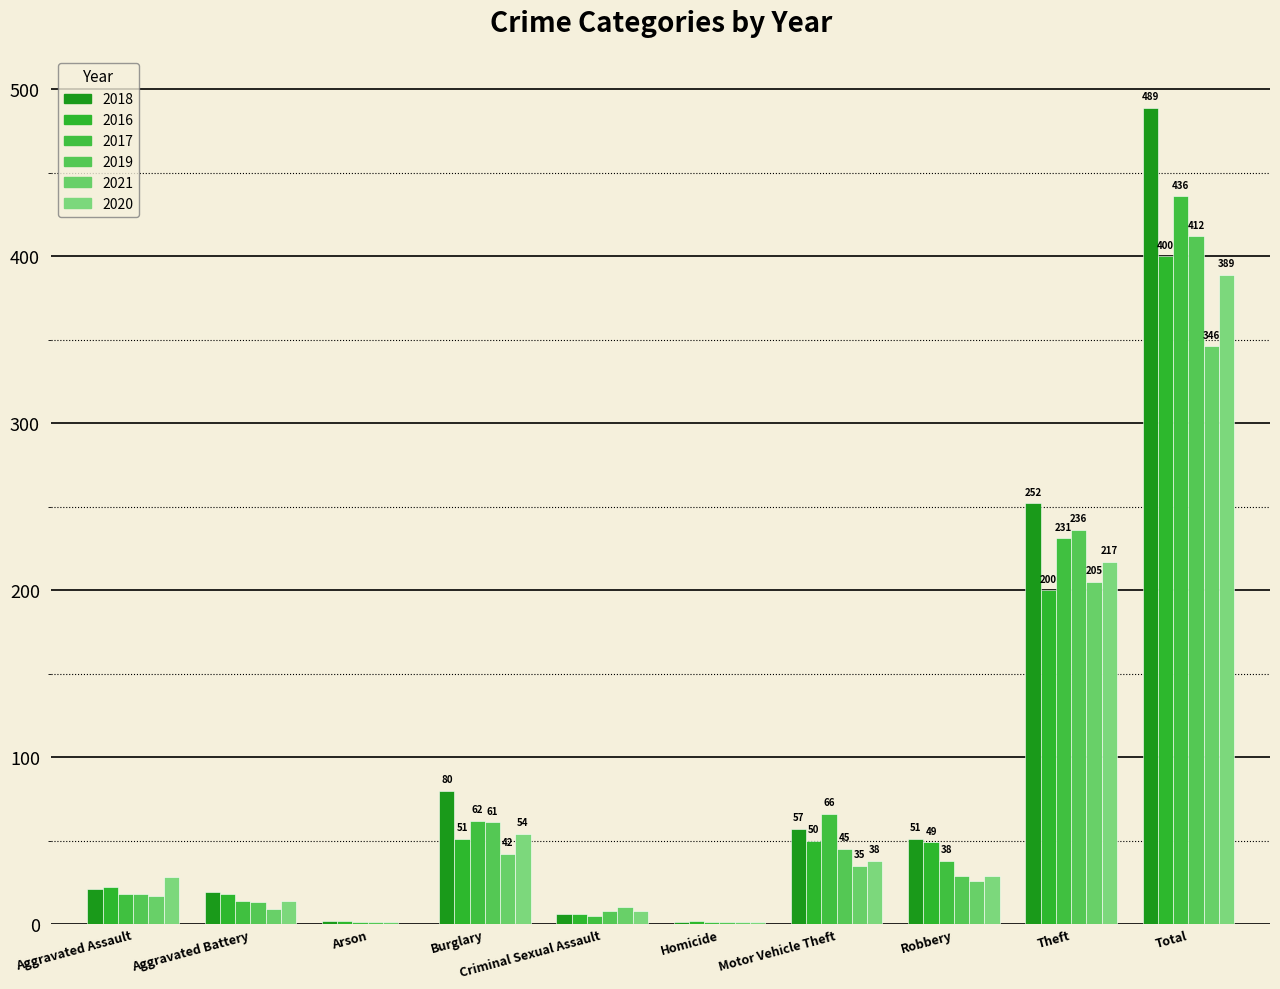

Is it true that 2019 equals 31 at Burglary?

False